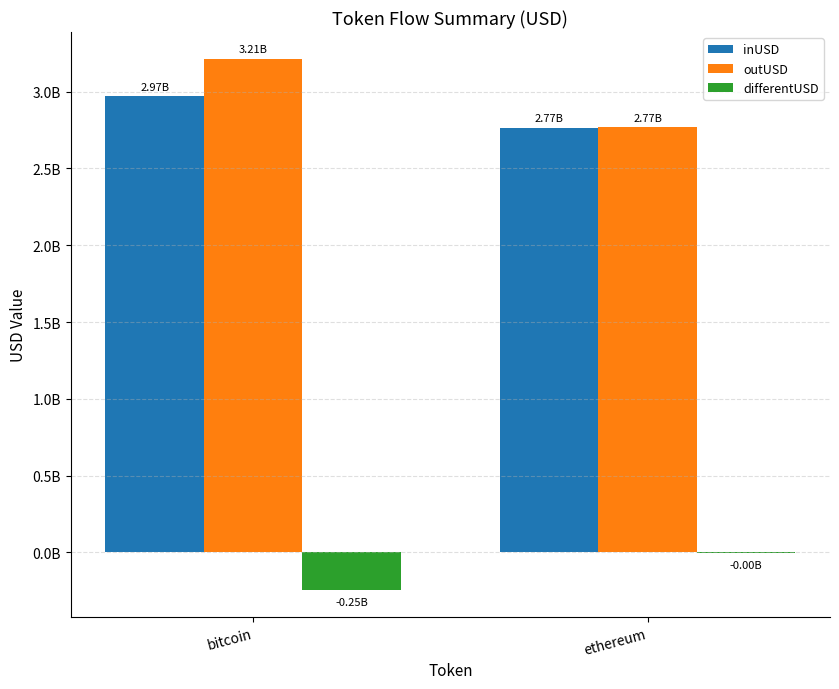

What position from the right is bitcoin?

2